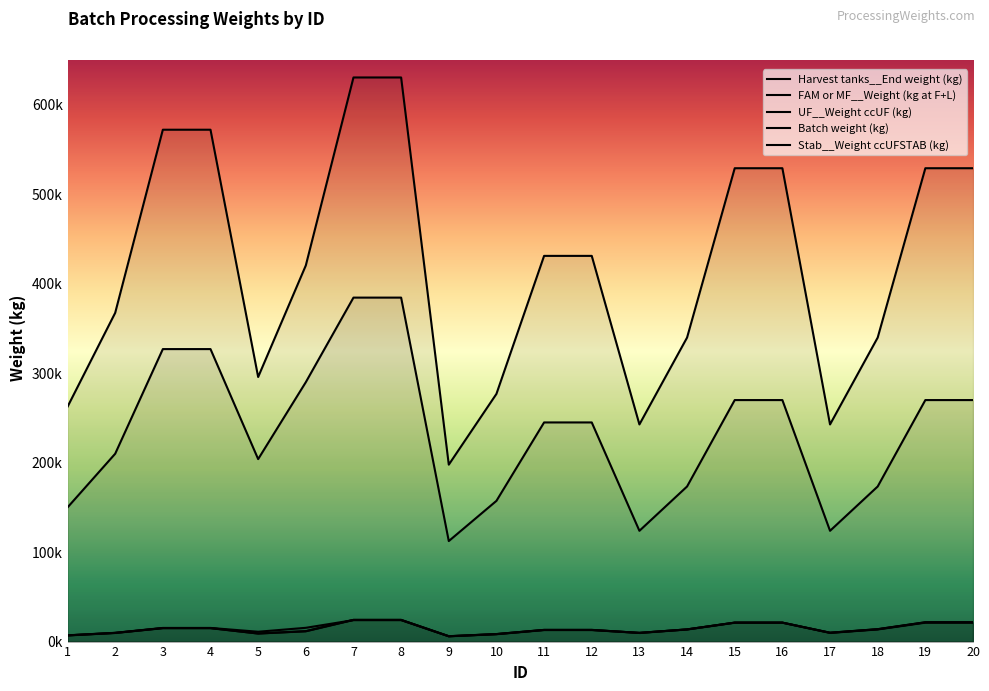

At how many categories does at least one series exceed 585329?

2